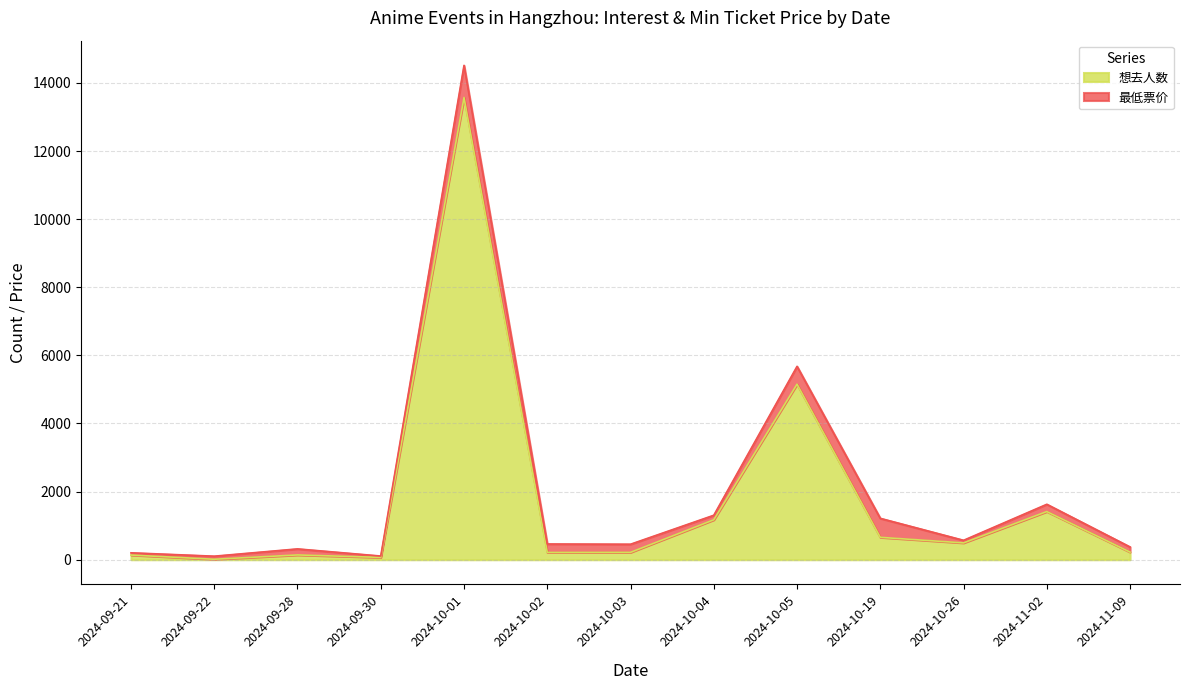

At which category does the chart reach its peak across all series?

2024-10-01